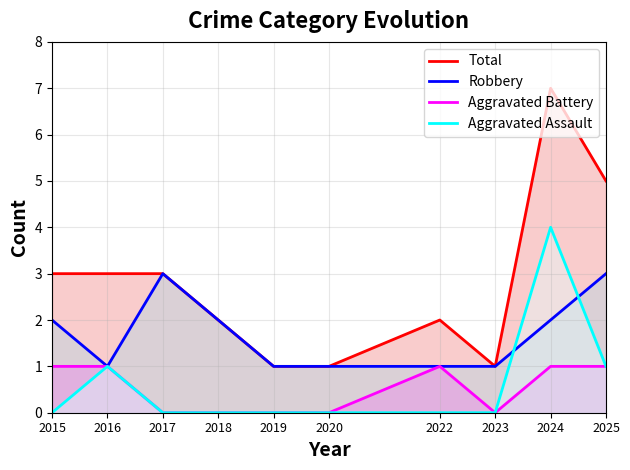

Reading right to left, list all the values displayed in this chart.

Total: 5	7	1	2	1	1	2	3	3	3
Robbery: 3	2	1	1	1	1	2	3	1	2
Aggravated Battery: 1	1	0	1	0	0	0	0	1	1
Aggravated Assault: 1	4	0	0	0	0	0	0	1	0